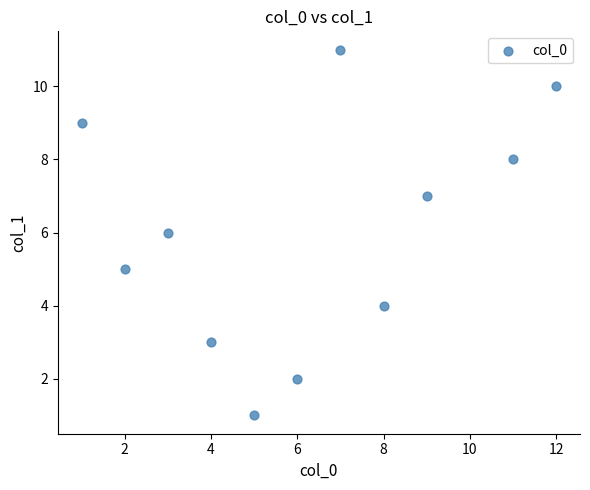

What is the range of X values (max minus min)?

11